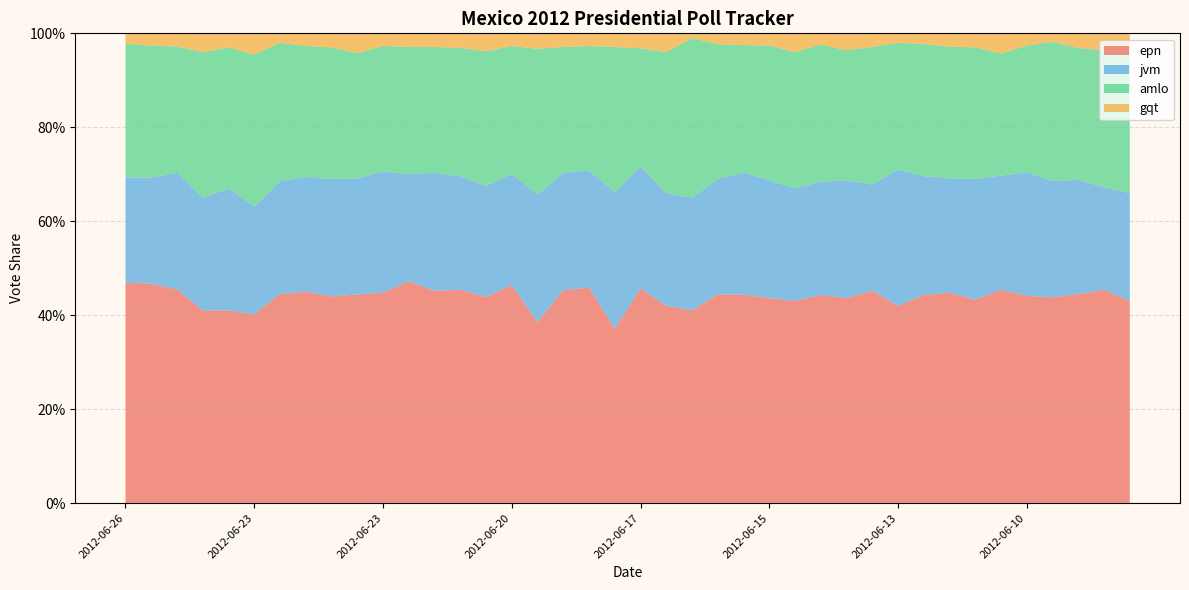

Reading left to right, list all the values displayed in this chart.

epn: 0.5	0.5	0.5	0.4	0.4	0.4	0.4	0.5	0.4	0.4	0.4	0.5	0.5	0.5	0.4	0.5	0.4	0.5	0.5	0.4	0.5	0.4	0.4	0.4	0.4	0.4	0.4	0.4	0.4	0.5	0.4	0.4	0.4	0.4	0.5	0.4	0.4	0.4	0.5	0.4
jvm: 0.2	0.2	0.2	0.2	0.3	0.2	0.2	0.2	0.2	0.2	0.3	0.2	0.3	0.2	0.2	0.2	0.3	0.2	0.2	0.3	0.3	0.2	0.2	0.2	0.3	0.3	0.2	0.2	0.3	0.2	0.3	0.3	0.2	0.3	0.2	0.3	0.2	0.2	0.2	0.2
amlo: 0.3	0.3	0.3	0.3	0.3	0.3	0.3	0.3	0.3	0.3	0.3	0.3	0.3	0.3	0.3	0.3	0.3	0.3	0.3	0.3	0.3	0.3	0.3	0.3	0.3	0.3	0.3	0.3	0.3	0.3	0.3	0.3	0.3	0.3	0.3	0.3	0.3	0.3	0.3	0.3
gqt: 0.0	0.0	0.0	0.0	0.0	0.0	0.0	0.0	0.0	0.0	0.0	0.0	0.0	0.0	0.0	0.0	0.0	0.0	0.0	0.0	0.0	0.0	0.0	0.0	0.0	0.0	0.0	0.0	0.0	0.0	0.0	0.0	0.0	0.0	0.0	0.0	0.0	0.0	0.0	0.0